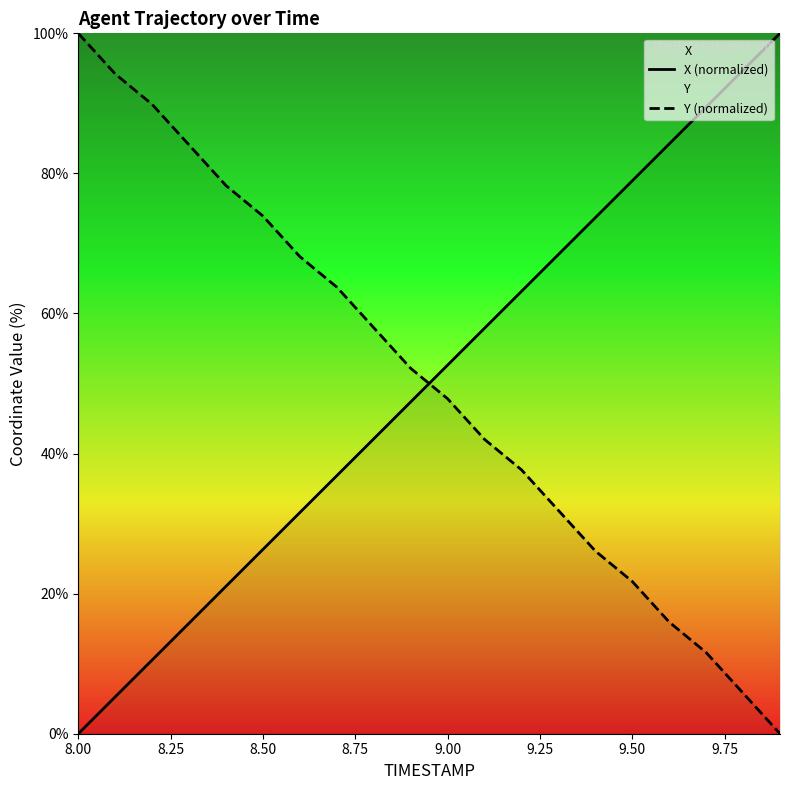

Reading left to right, transcribe all the data shown in this chart.

X (normalized): -0.0	5.3	10.5	15.8	21.1	26.3	31.6	36.8	42.1	47.4	52.6	57.9	63.2	68.4	73.7	78.9	84.2	89.5	94.7	100.0
Y (normalized): 100.0	94.2	89.9	84.1	78.3	73.9	68.1	63.8	58.0	52.2	47.8	42.0	37.7	31.9	26.1	21.7	15.9	11.6	5.8	0.0